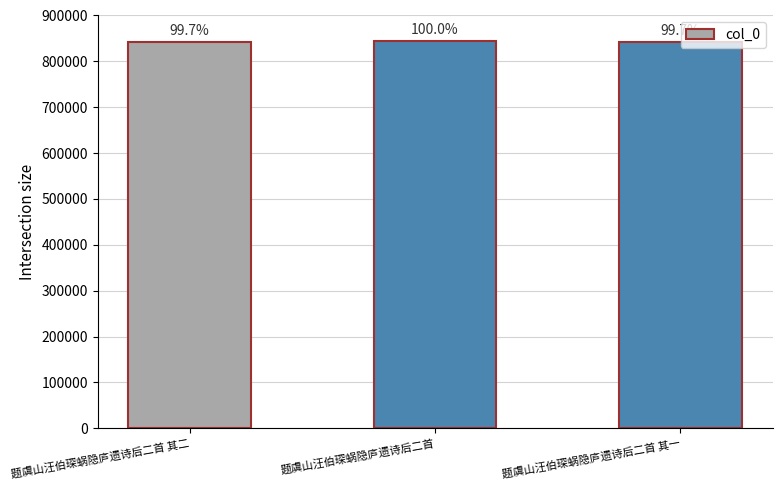

Rank the categories by value from lowest to highest.

题虞山汪伯琛蜗隐庐遗诗后二首 其一, 题虞山汪伯琛蜗隐庐遗诗后二首 其二, 题虞山汪伯琛蜗隐庐遗诗后二首